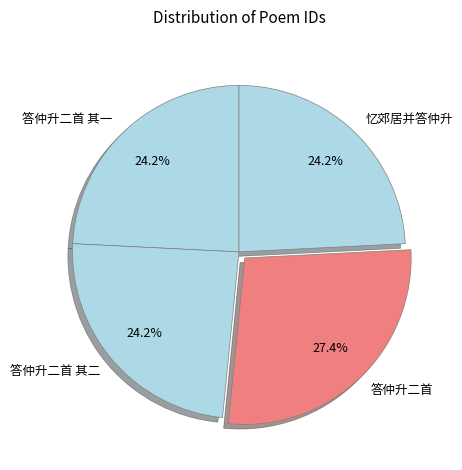

What is the ratio of the value at 答仲升二首 其二 to the value at 忆郊居并答仲升?

1.0